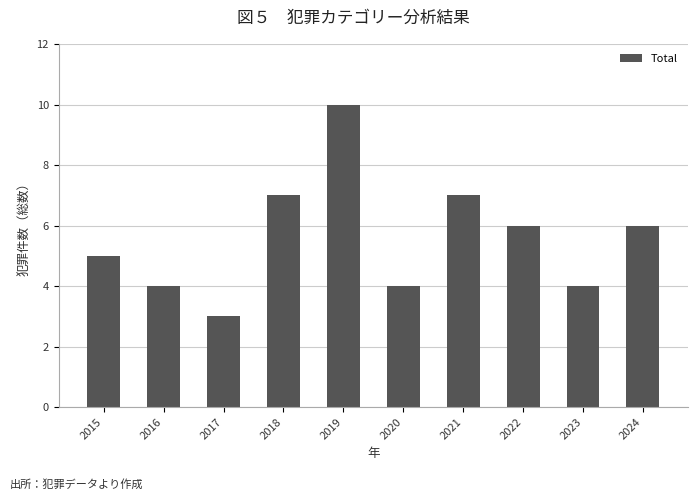

What is the maximum value shown in the chart?

10